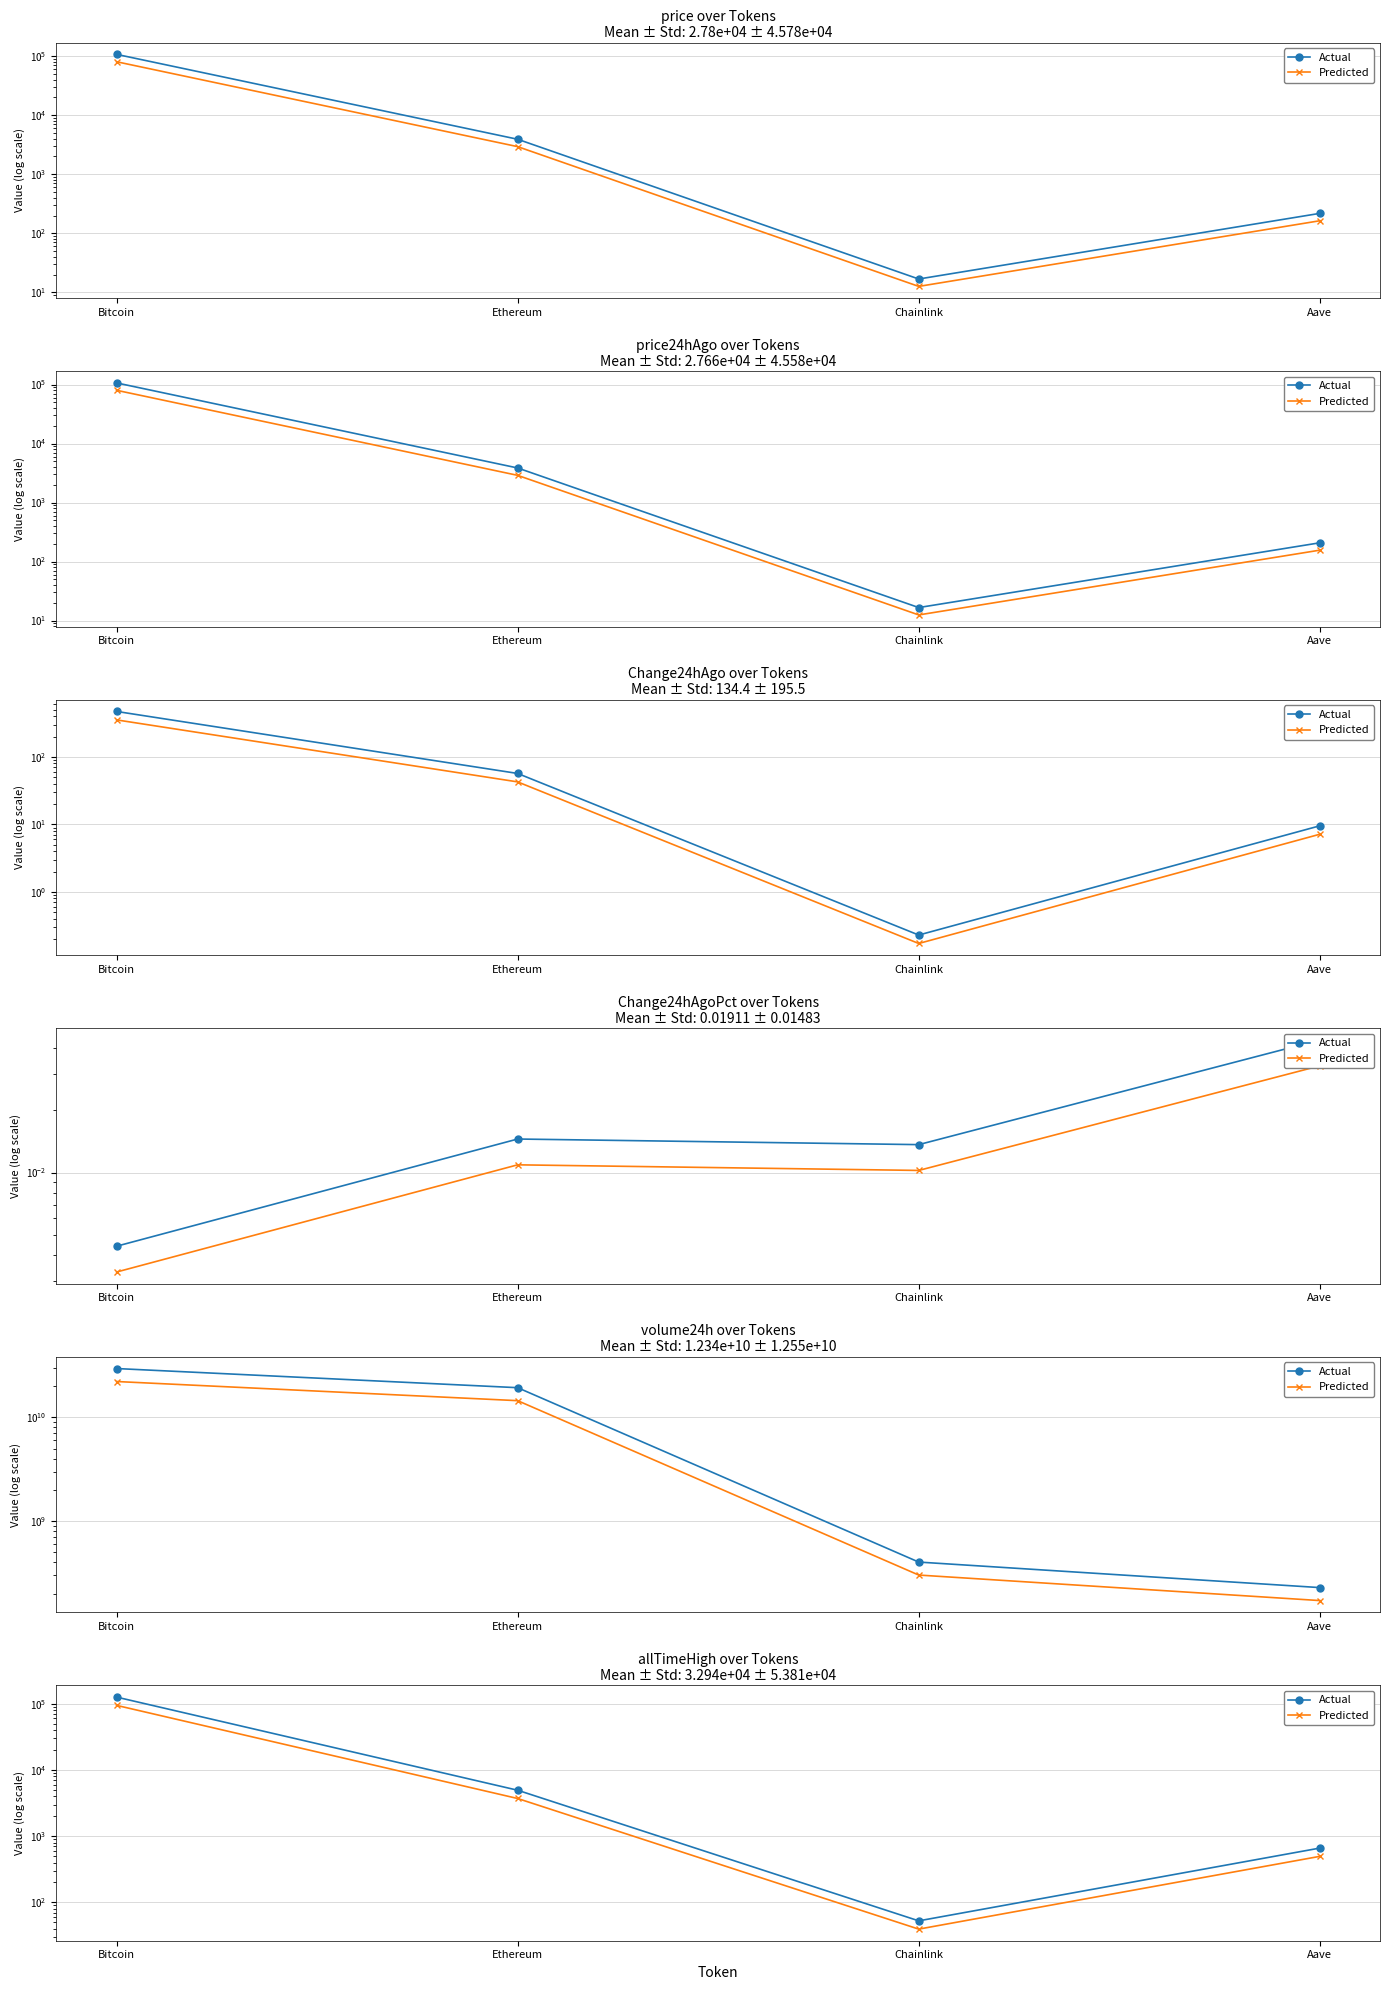

What is the label of the 2nd point from the left?

Ethereum